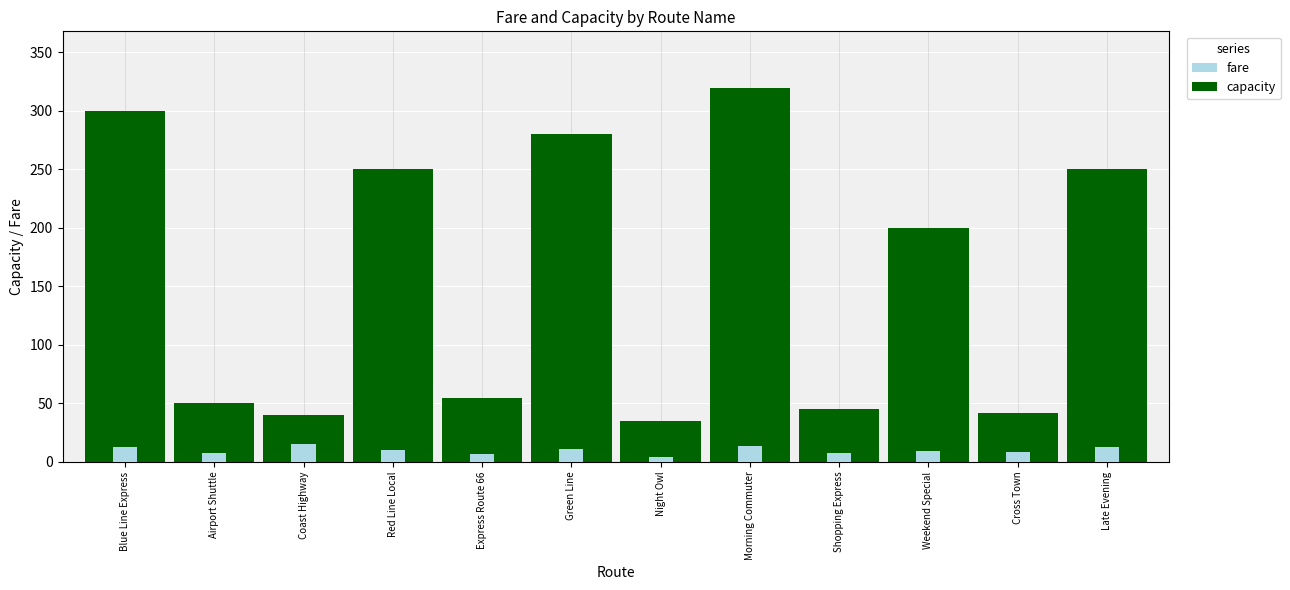

Between Blue Line Express and Weekend Special, which is larger?

Blue Line Express